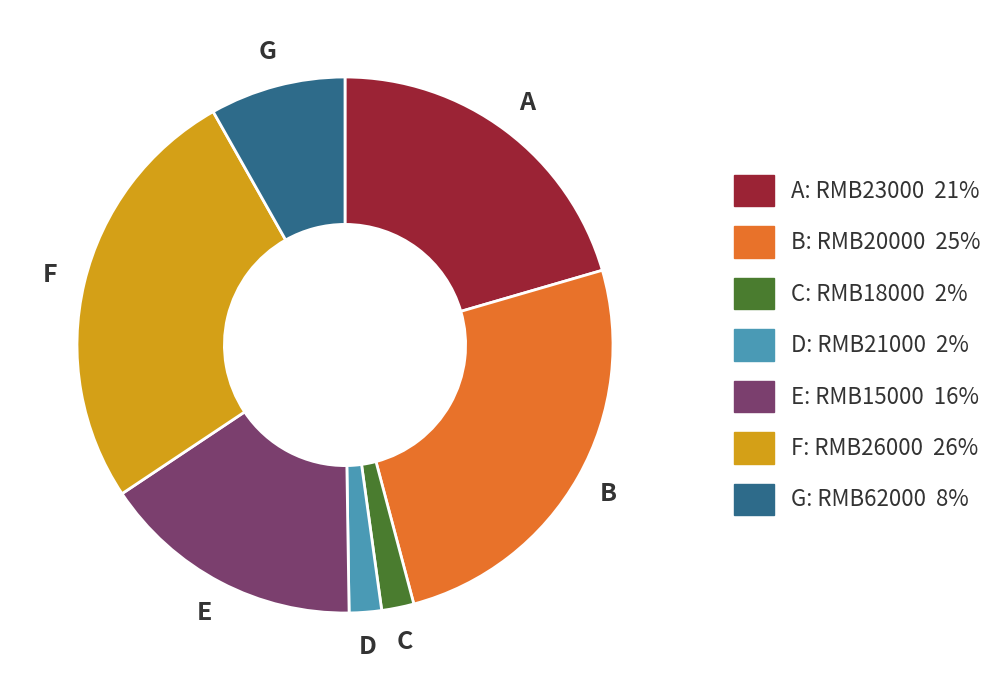

How many segments does this pie chart have?

7